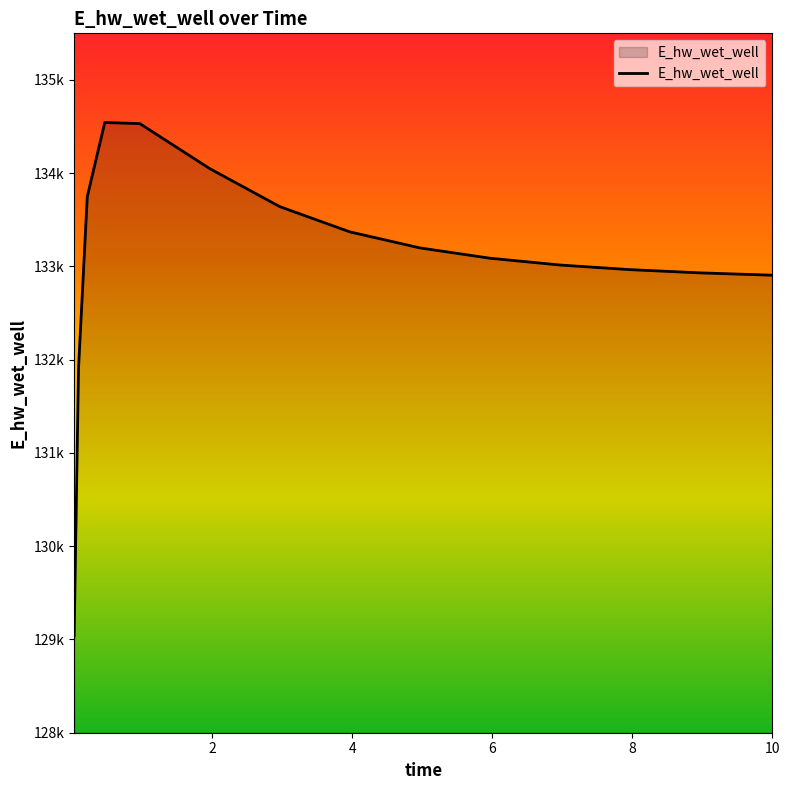

Which label corresponds to the smallest value in the chart?

0.03125